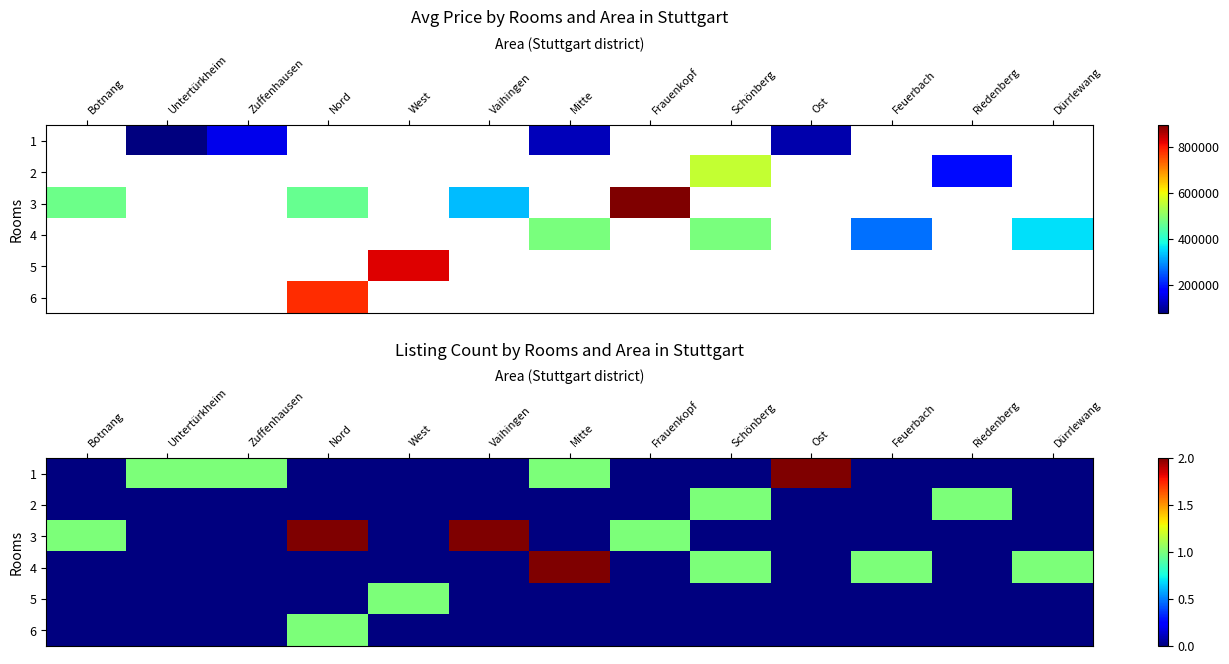

Is it true that 5 equals 0 at Frauenkopf?

True